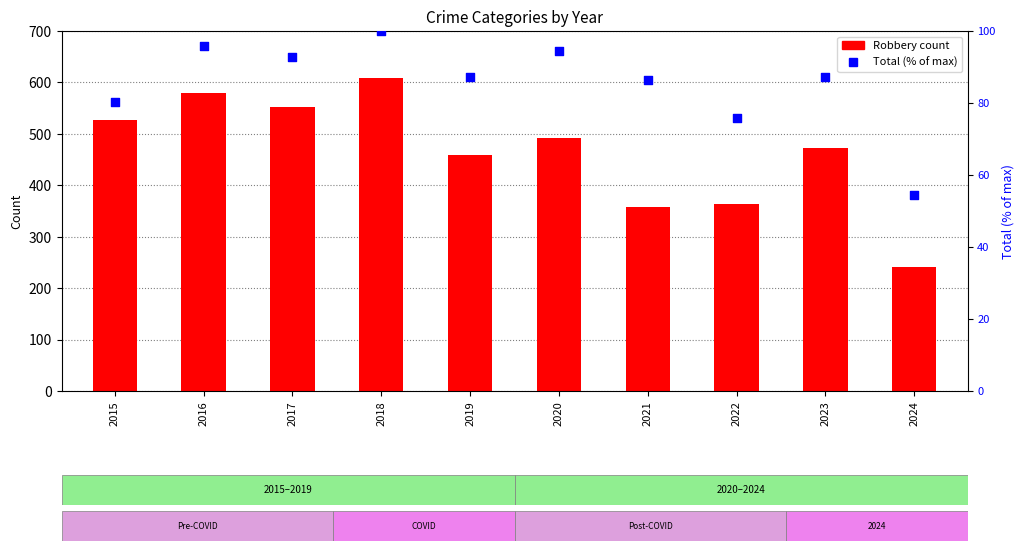

At how many categories does at least one series exceed 222?

10